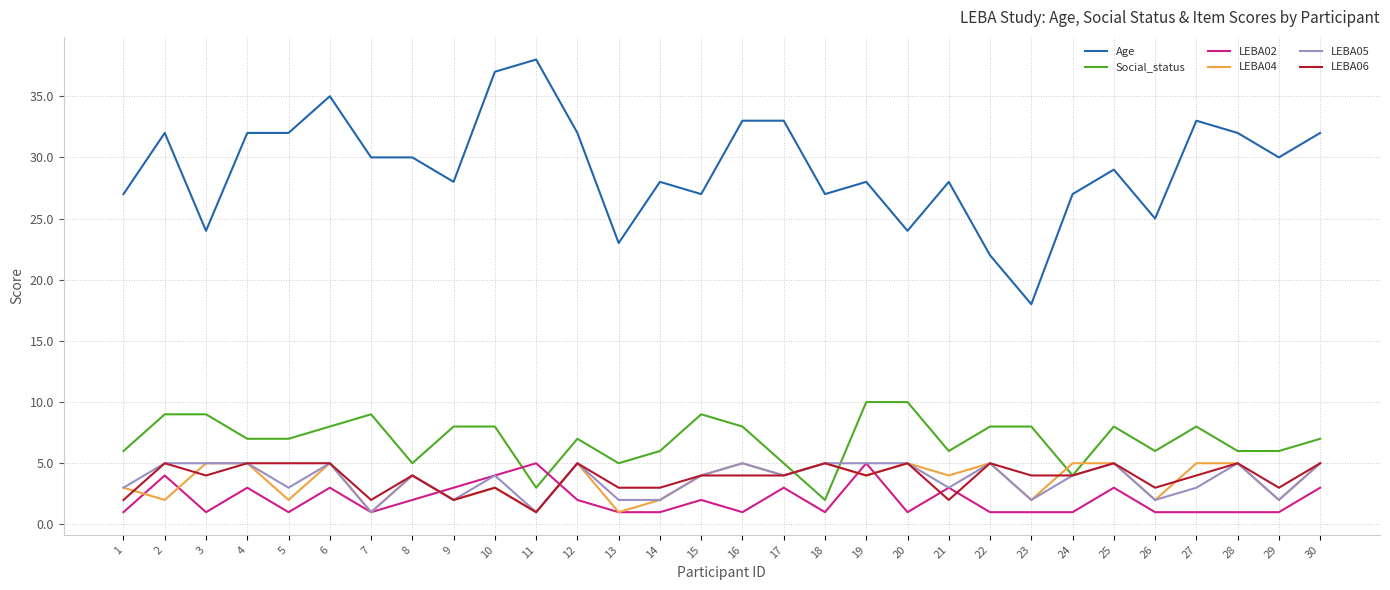

Reading right to left, what are all the values shown in this chart?

Age: 32	30	32	33	25	29	27	18	22	28	24	28	27	33	33	27	28	23	32	38	37	28	30	30	35	32	32	24	32	27
Social_status: 7	6	6	8	6	8	4	8	8	6	10	10	2	5	8	9	6	5	7	3	8	8	5	9	8	7	7	9	9	6
LEBA02: 3	1	1	1	1	3	1	1	1	3	1	5	1	3	1	2	1	1	2	5	4	3	2	1	3	1	3	1	4	1
LEBA04: 5	2	5	5	2	5	5	2	5	4	5	4	5	4	5	4	2	1	5	1	3	2	4	1	5	2	5	5	2	3
LEBA05: 5	2	5	3	2	5	4	2	5	3	5	5	5	4	5	4	2	2	5	1	4	2	4	1	5	3	5	5	5	3
LEBA06: 5	3	5	4	3	5	4	4	5	2	5	4	5	4	4	4	3	3	5	1	3	2	4	2	5	5	5	4	5	2